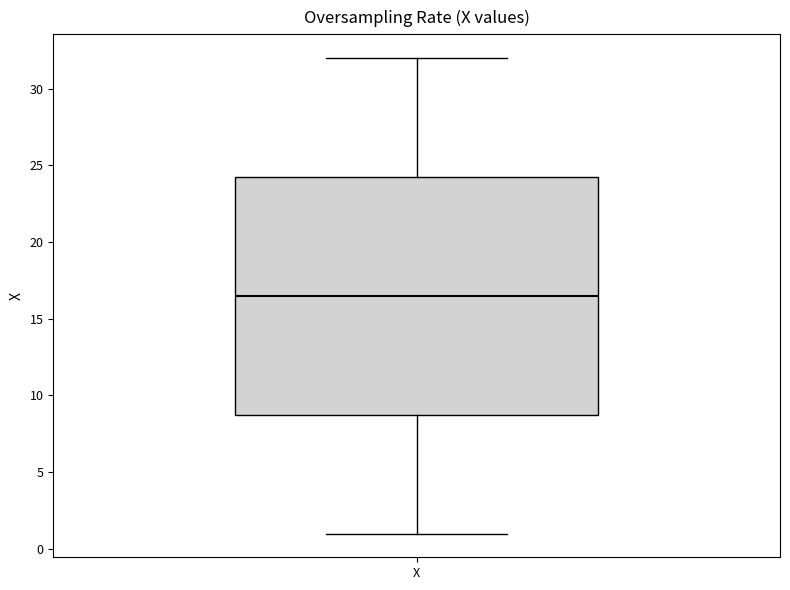

Read this box plot against the y-axis: the position of the median line, the range covered by the box, and the ends of both whiskers. The values are not printed on the chart, so give them approximately, as read against the axis.

median 16.5, box 9.0 to 24.5, whiskers 1.0 to 32.0